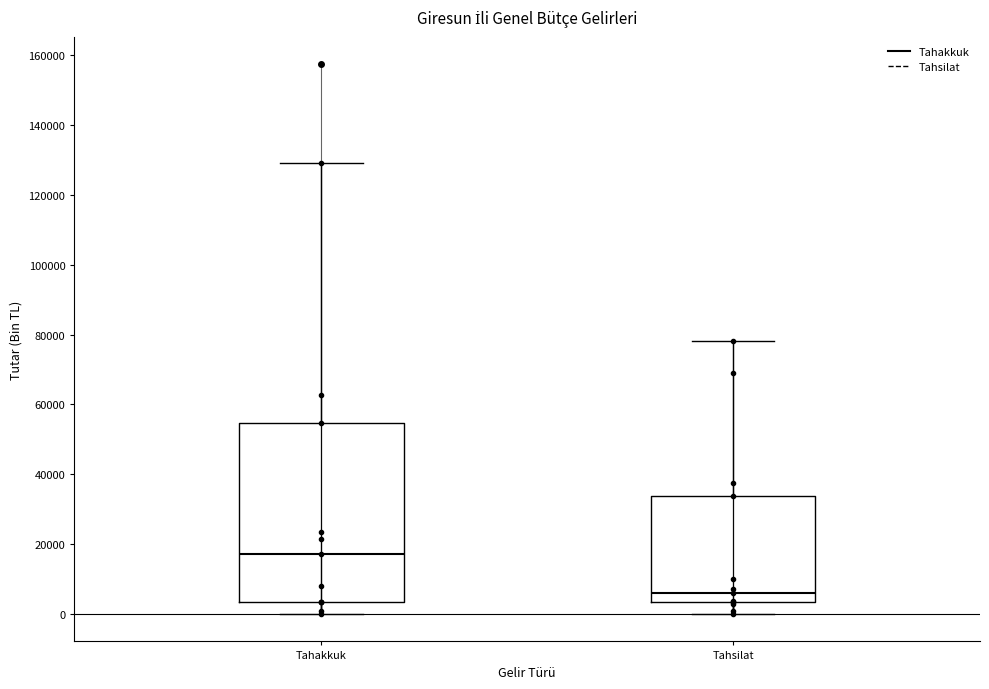

Reading left to right, transcribe this box plot: for each box, give where its median line is, the range the box spans, and where its two whiskers end, as read against the y-axis. The values are not printed on the chart, so give them approximately, as read against the axis.

Tahakkuk: median 18000, box 4000 to 54000, whiskers 0 to 130000
Tahsilat: median 6000, box 4000 to 34000, whiskers 0 to 78000